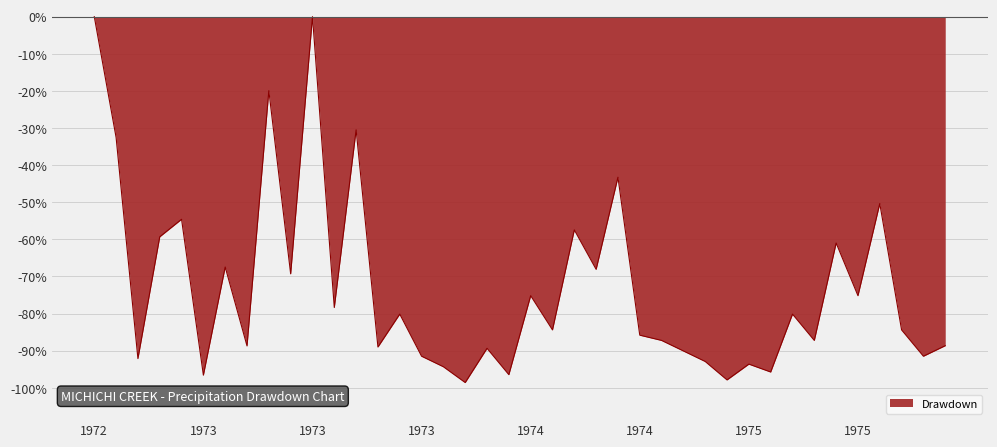

What is the minimum value shown in the chart?

-98.6